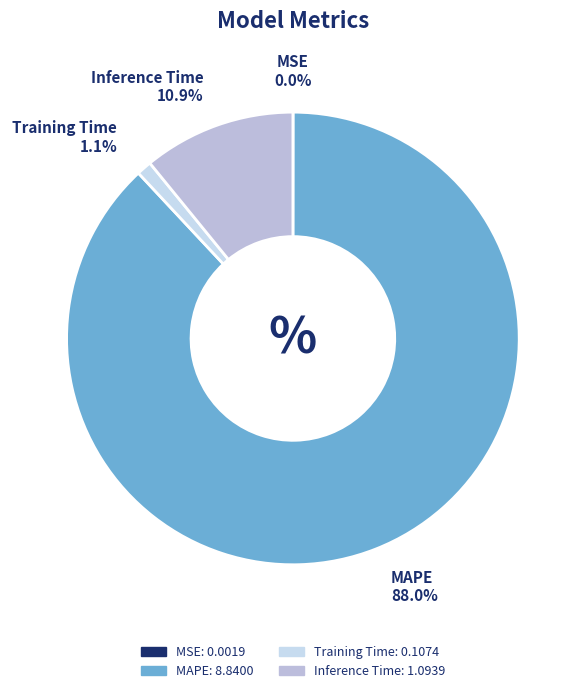

Do MAPE and Training Time together represent more than half of the pie?

Yes